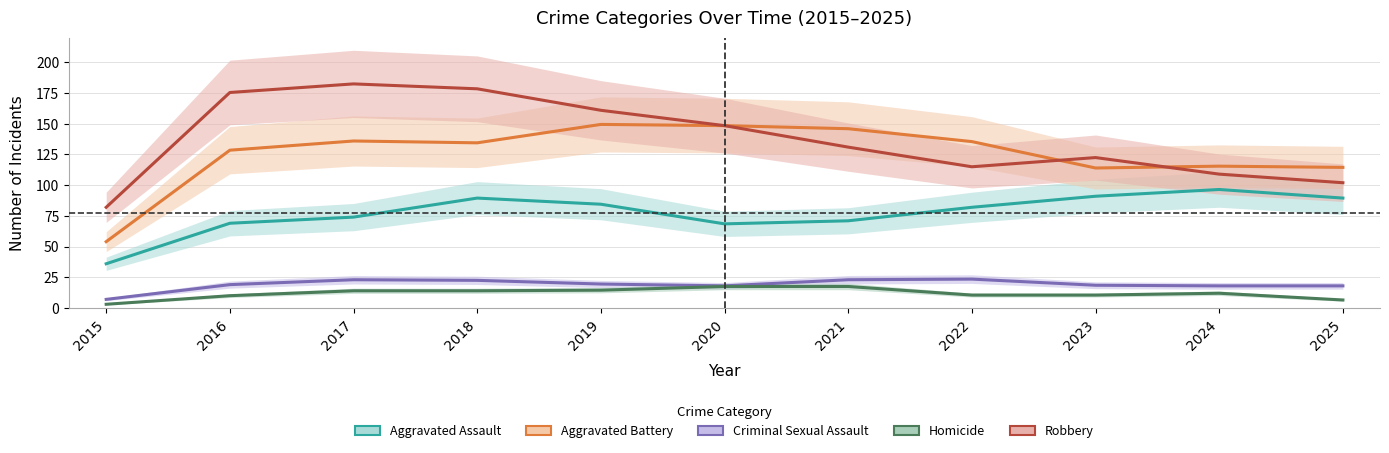

What is the difference between the maximum and second lowest values in the Aggravated Assault series?

28.0